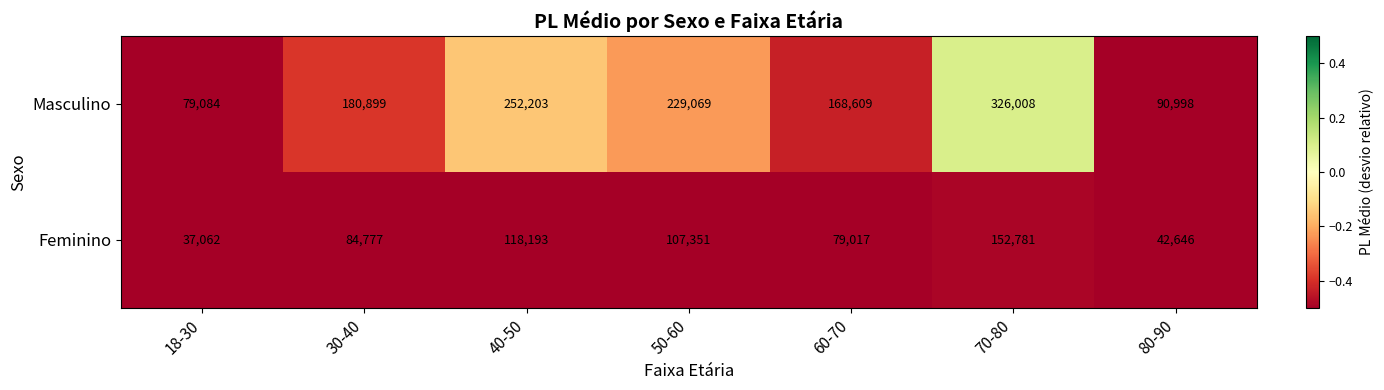

What is the difference between the second highest and minimum values in the Masculino series?

173119